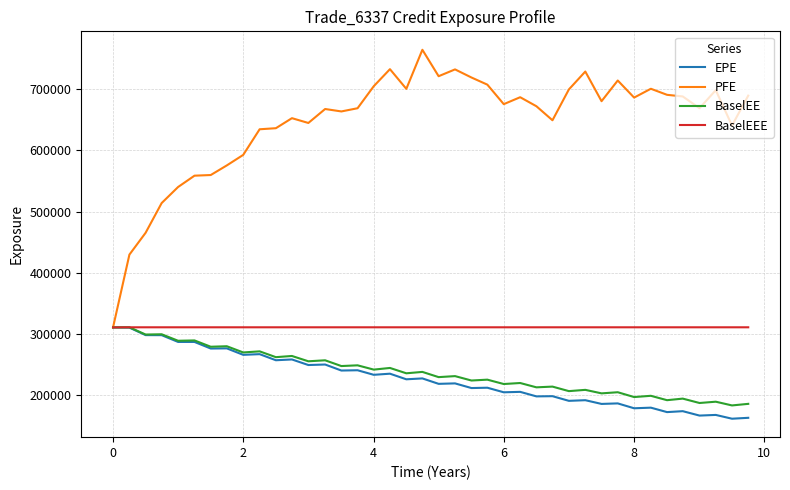

What is the minimum value for BaselEE?

183462